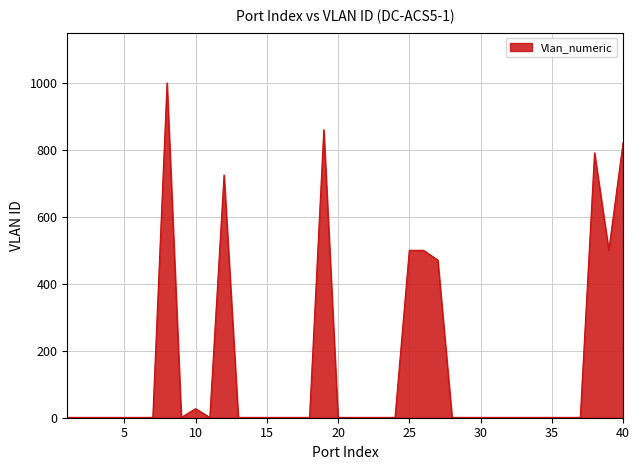

What is the greatest value displayed?

1000